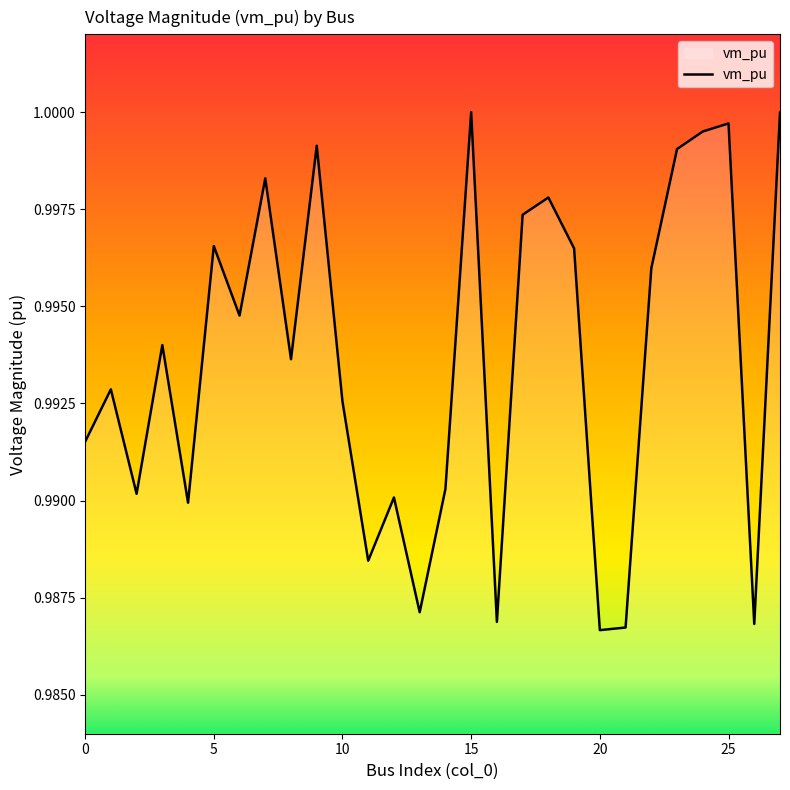

What is the sum of all values?

27.8